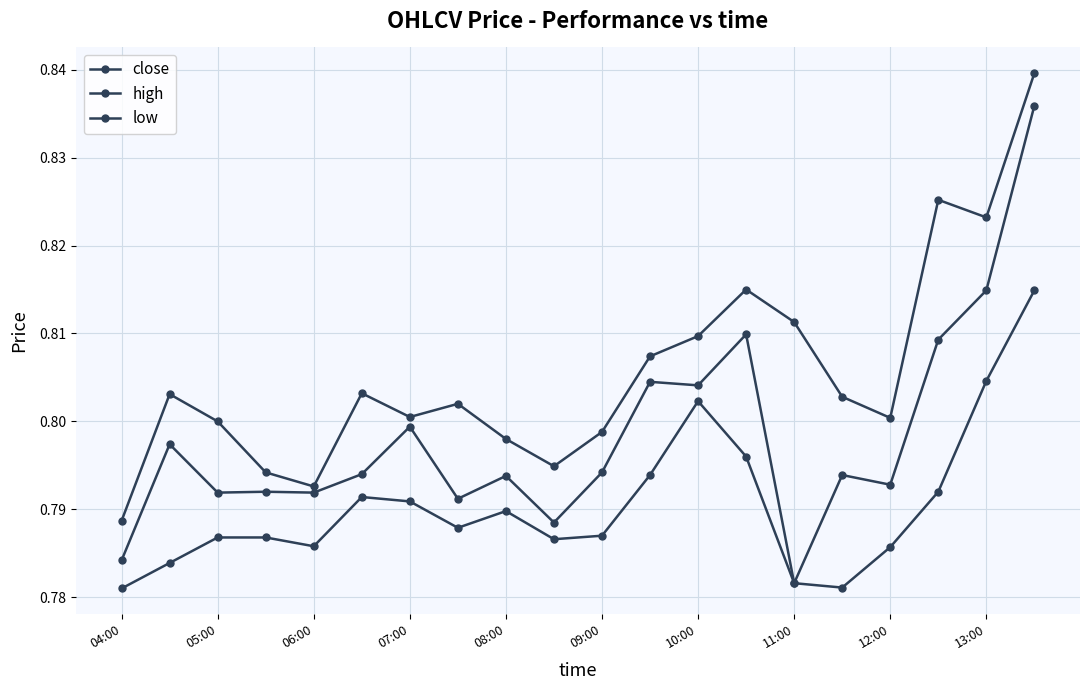

Does the chart display data point markers on the line(s)?

Yes